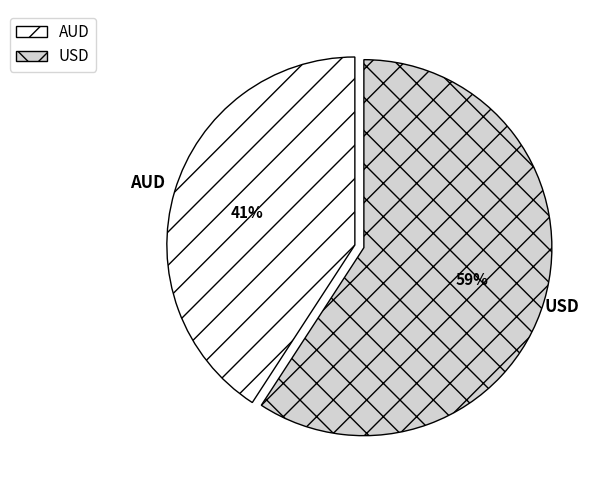

How many segments does this pie chart have?

2